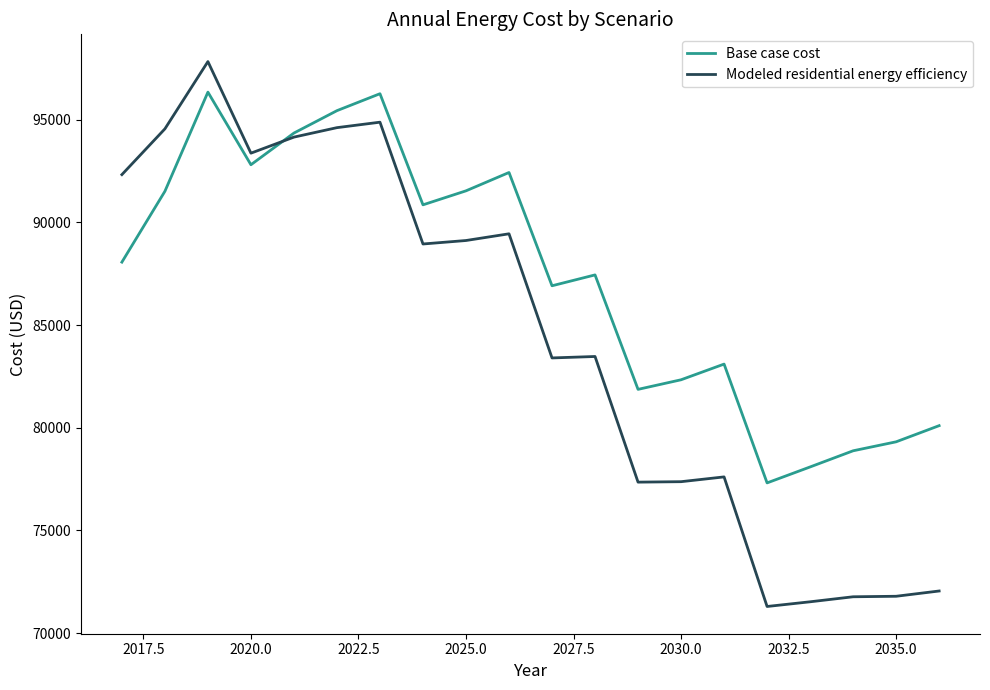

Rank the series by their average value, from lowest to highest.

Modeled residential energy efficiency, Base case cost